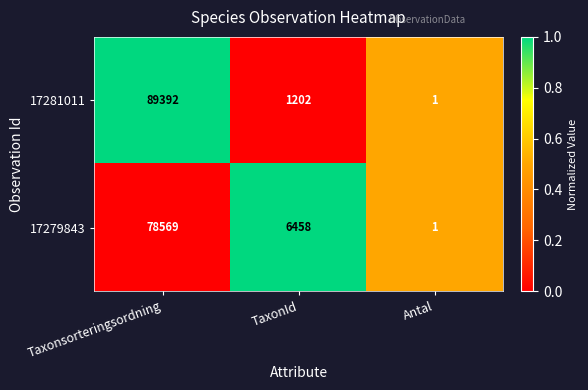

Count the number of data series in this chart.

2